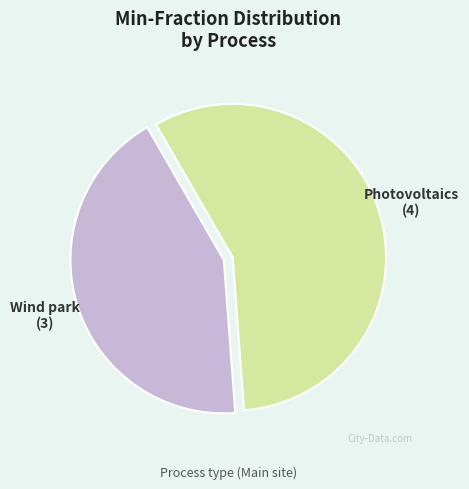

Approximately how many times larger is the value at Photovoltaics compared to Wind park?

1.3